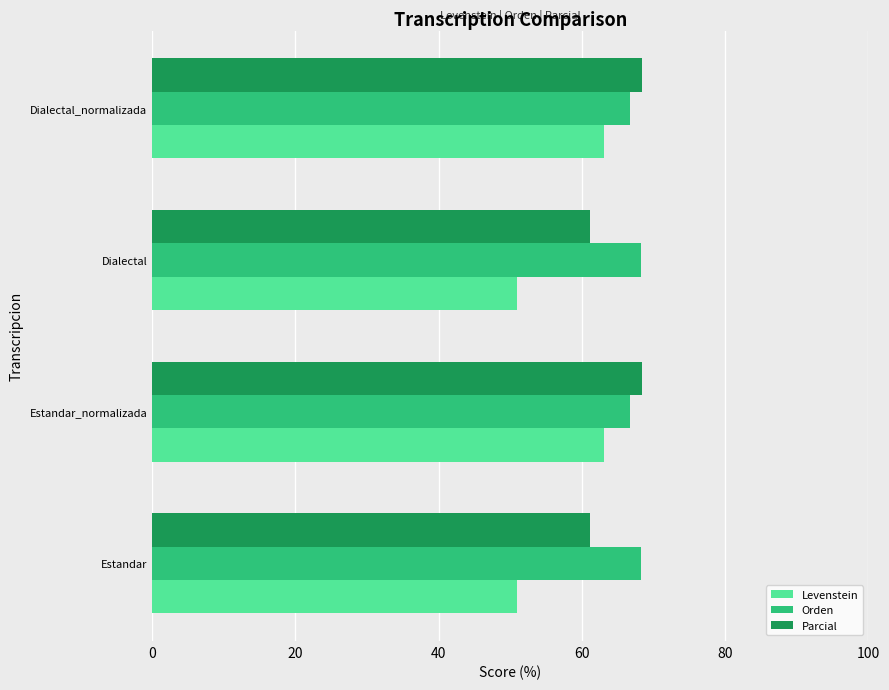

How many categories are shown in the chart?

4